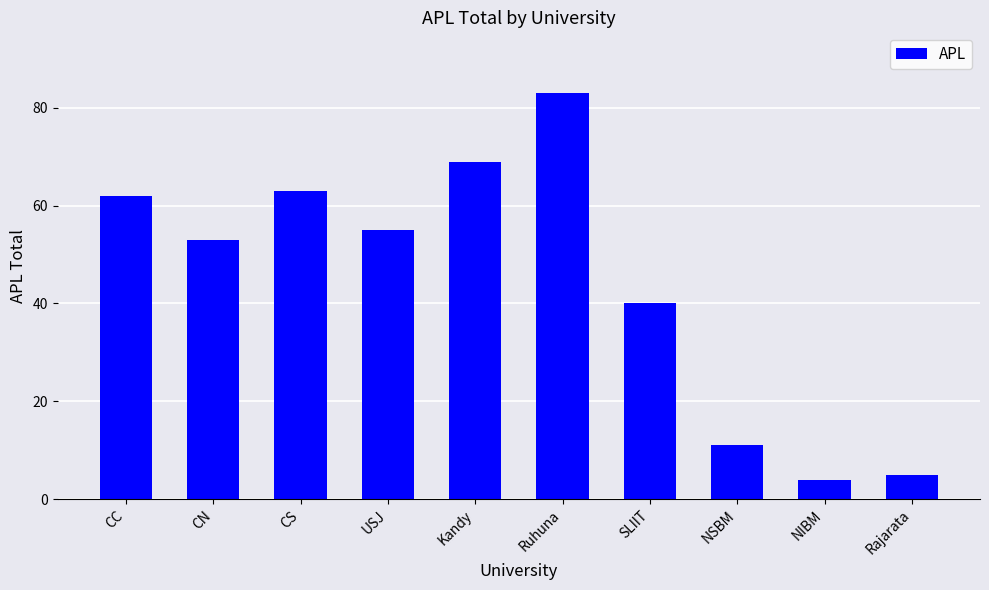

Reading right to left, what are all the values shown in this chart?

Rajarata=5	NIBM=4	NSBM=11	SLIIT=40	Ruhuna=83	Kandy=69	USJ=55	CS=63	CN=53	CC=62